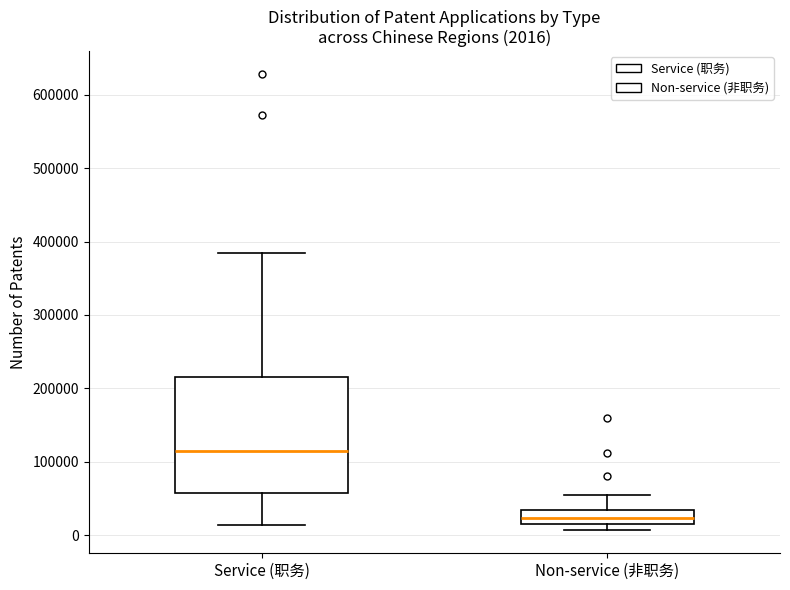

Comparing the boxes themselves (not the whiskers), which one is the tallest?

Service (职务)